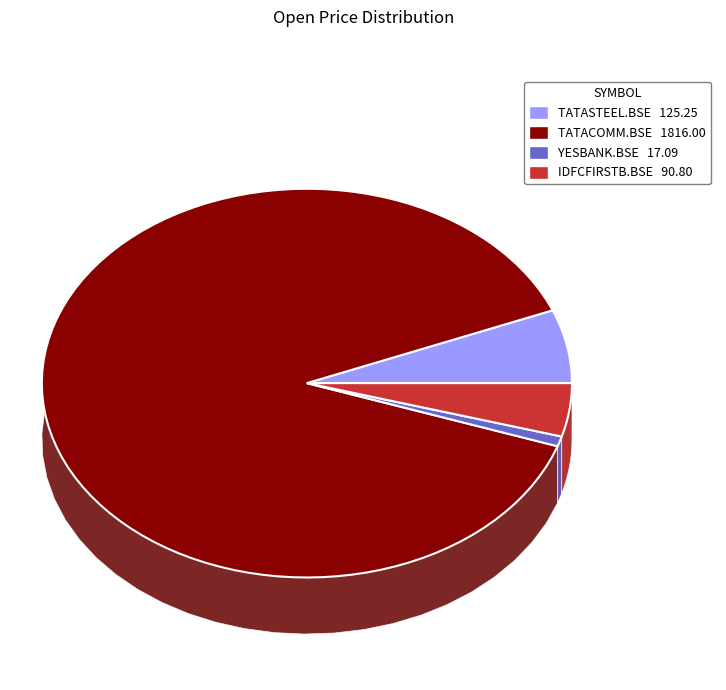

What is the largest slice in the pie chart?

TATACOMM.BSE